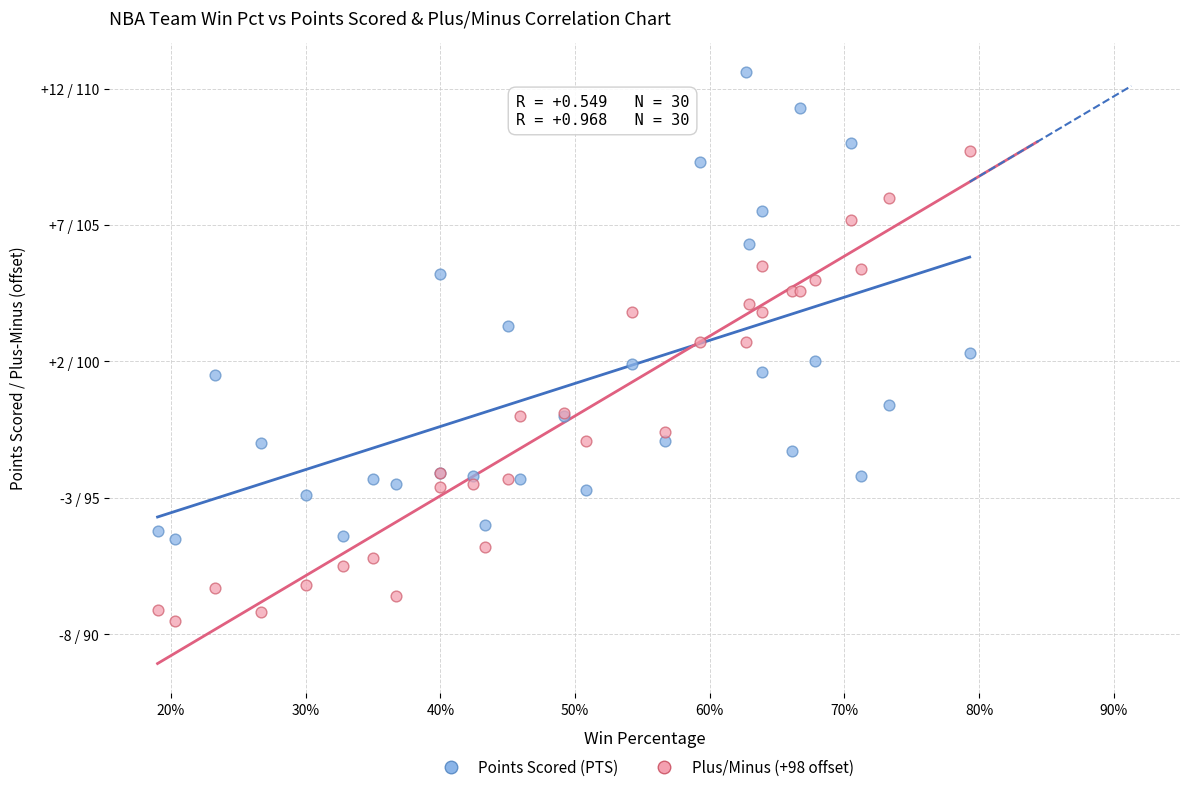

Which series reaches the maximum Y coordinate?

Points Scored (PTS)